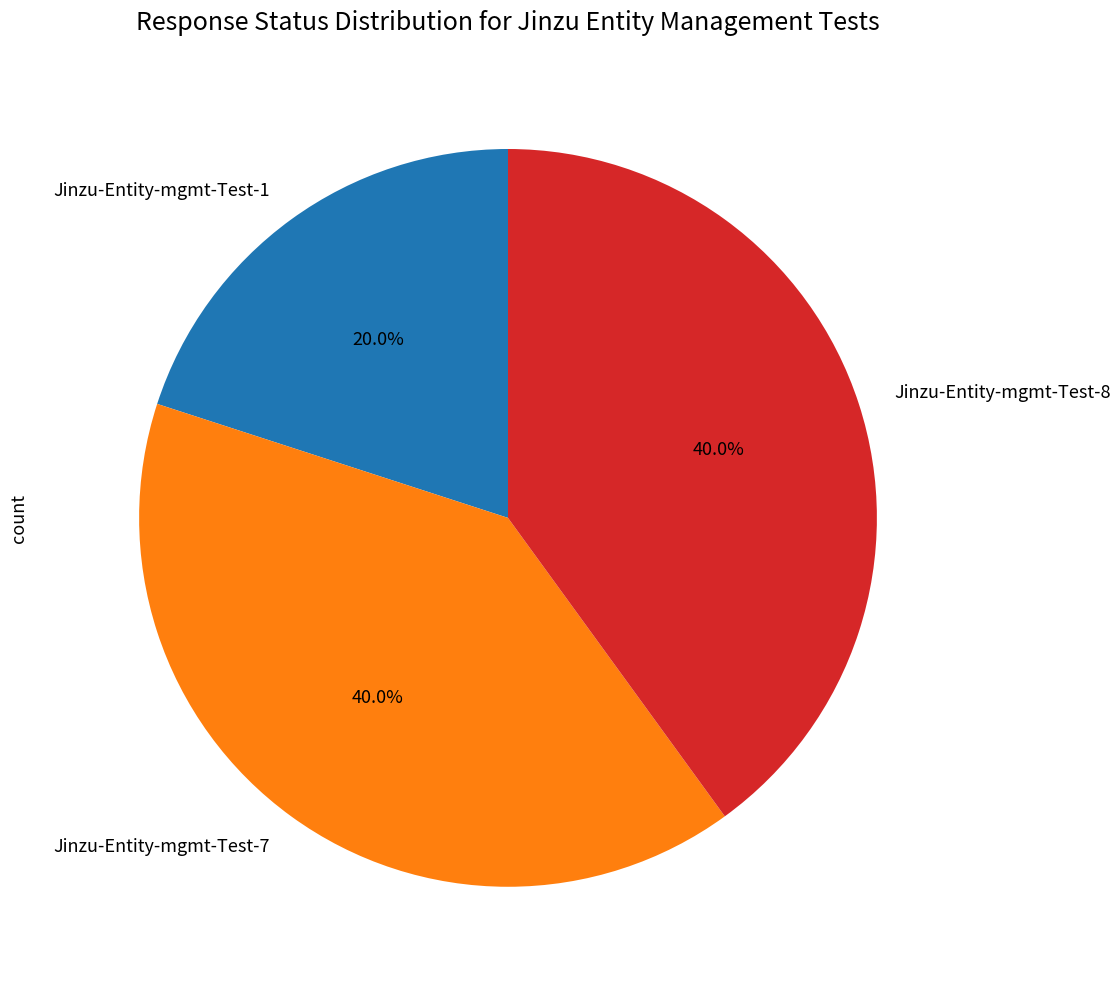

Is Jinzu-Entity-mgmt-Test-8 the majority of the pie?

No